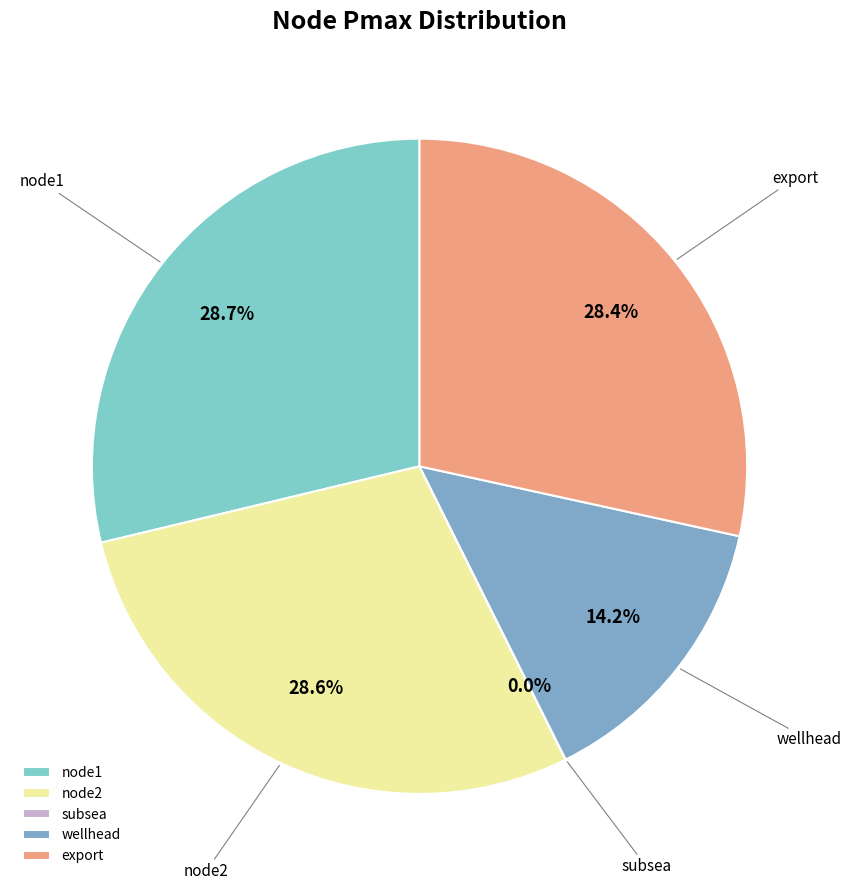

Does node1 account for over 50% of the chart?

No